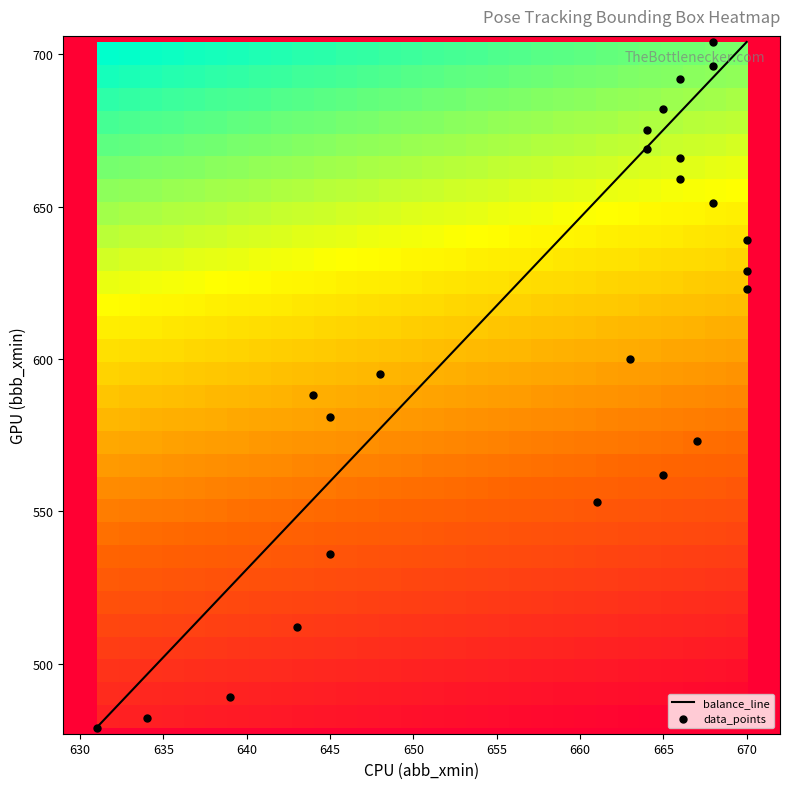

What is the maximum value for balance_line?

704.0